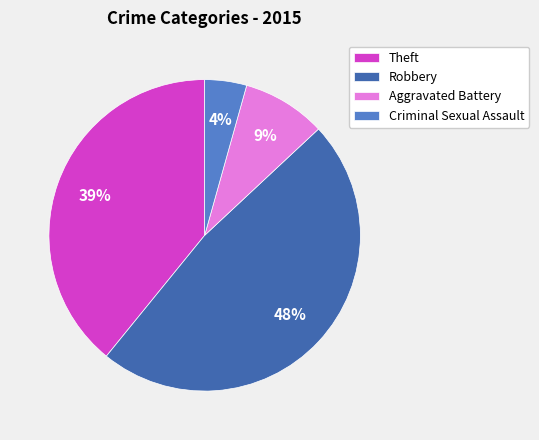

Do Theft and Robbery together represent more than half of the pie?

Yes